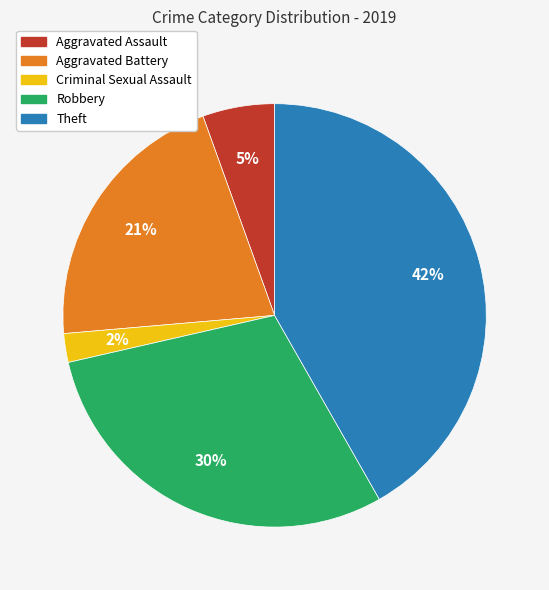

Does any single category account for the majority?

No